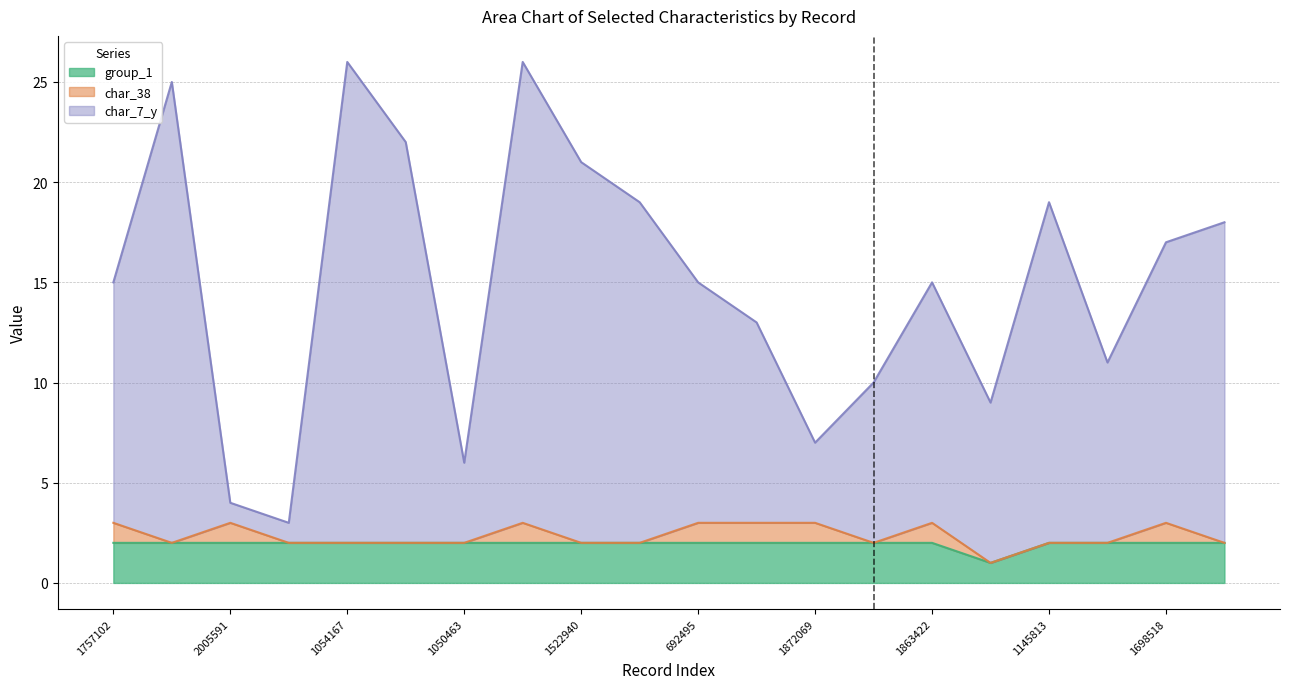

Which series has the largest total across all categories?

char_7_y